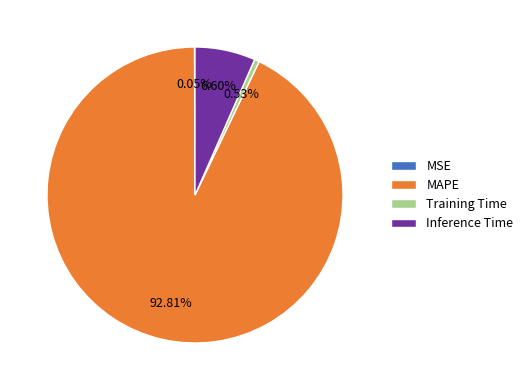

Between Inference Time and MAPE, which is larger?

MAPE